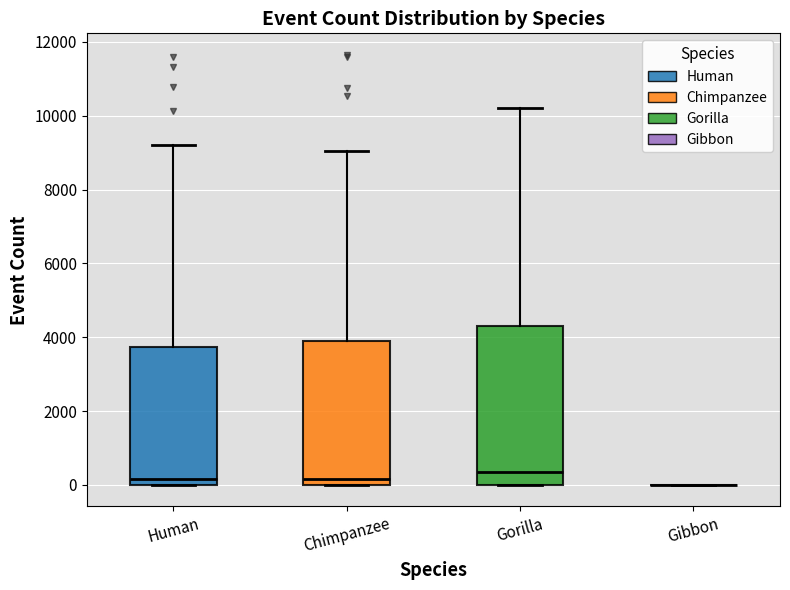

Reading left to right, read every box against the y-axis: the position of its median line, the range the box covers, and the ends of its whiskers. The values are not printed on the chart, so give them approximately, as read against the axis.

Human: median 200, box 0 to 3800, whiskers 0 to 9200
Chimpanzee: median 200, box 0 to 4000, whiskers 0 to 9000
Gorilla: median 400, box 0 to 4400, whiskers 0 to 10200
Gibbon: box collapsed to a line at 0, whiskers 0 to 0